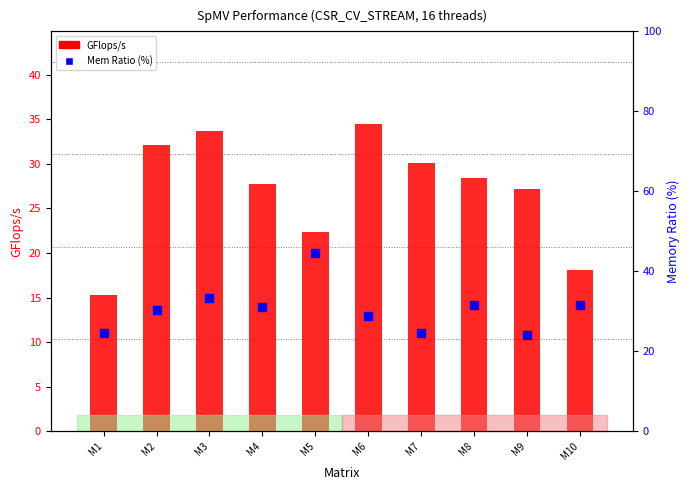

At which category is the sum across all series the highest?

M3